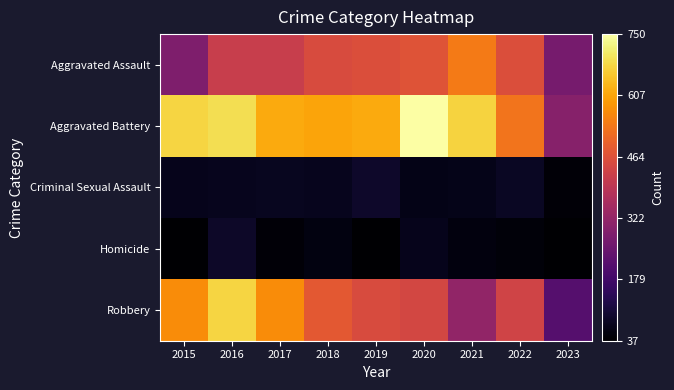

Reading left to right, list all the values displayed in this chart.

Aggravated Assault: 2015=286	2016=417	2017=416	2018=452	2019=458	2020=471	2021=543	2022=459	2023=271
Aggravated Battery: 2015=676	2016=691	2017=614	2018=606	2019=614	2020=750	2021=673	2022=530	2023=301
Criminal Sexual Assault: 2015=72	2016=75	2017=78	2018=75	2019=91	2020=67	2021=68	2022=83	2023=48
Homicide: 2015=39	2016=89	2017=48	2018=58	2019=39	2020=71	2021=54	2022=49	2023=37
Robbery: 2015=569	2016=676	2017=571	2018=480	2019=452	2020=443	2021=321	2022=433	2023=215